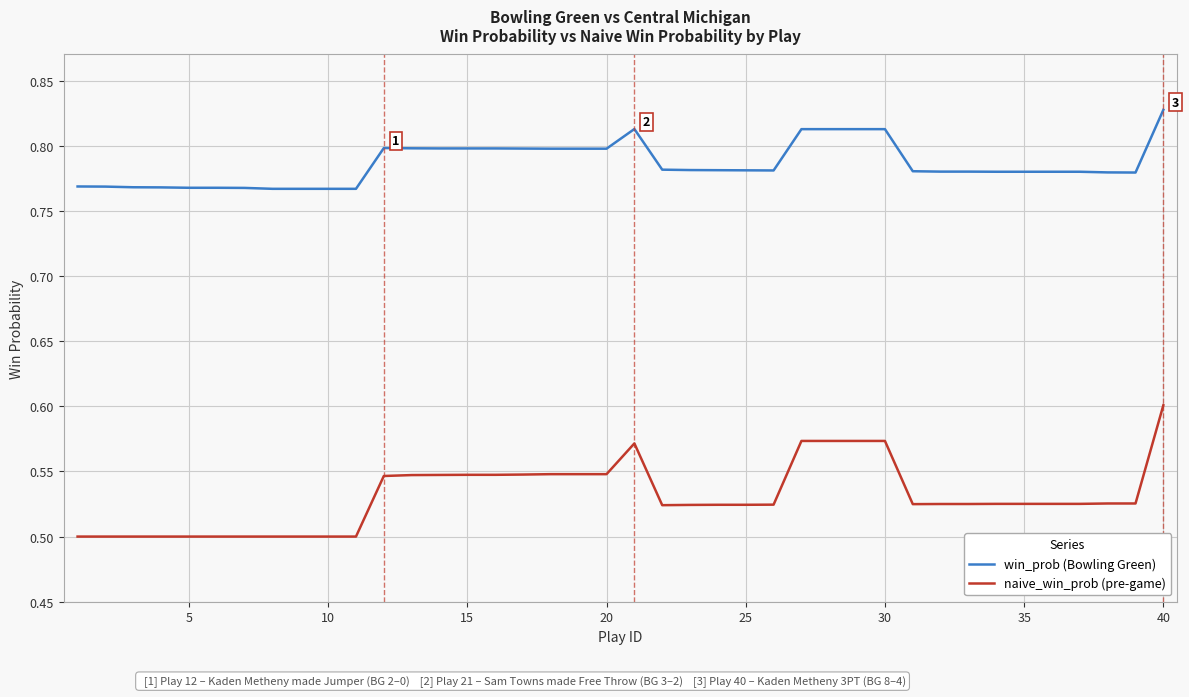

True or false: win_prob (Bowling Green) and naive_win_prob (pre-game) cross at least once.

False